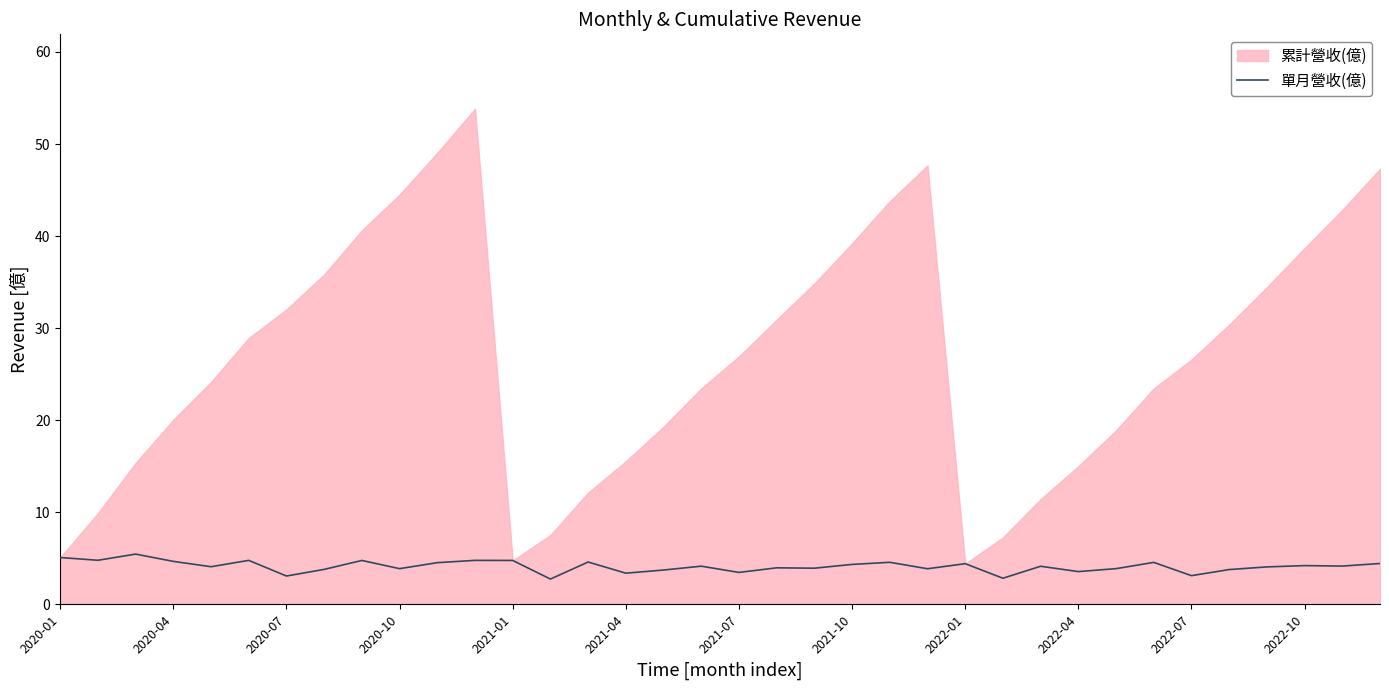

What is the maximum value for 單月營收(億)?

5.5